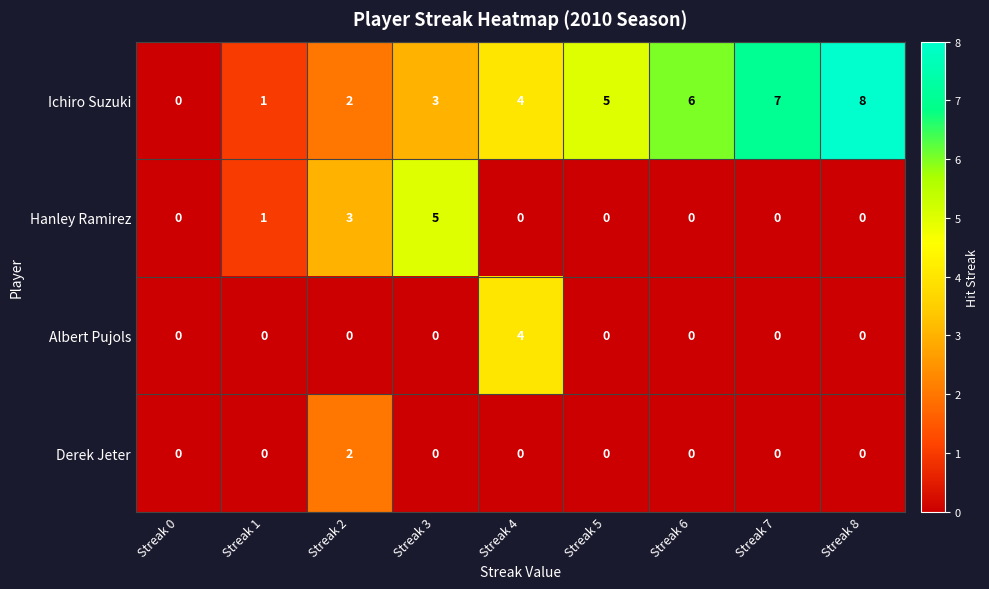

What is the spread (max minus min) of values at Streak 1?

1